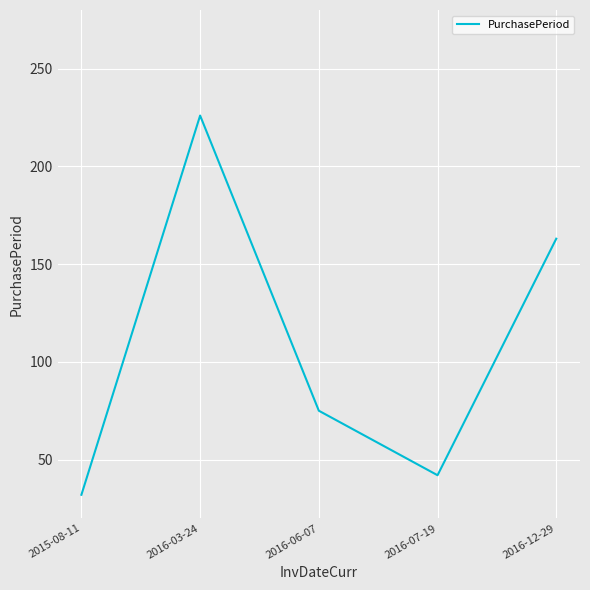

Reading left to right, list all the values displayed in this chart.

2015-08-11=32	2016-03-24=226	2016-06-07=75	2016-07-19=42	2016-12-29=163